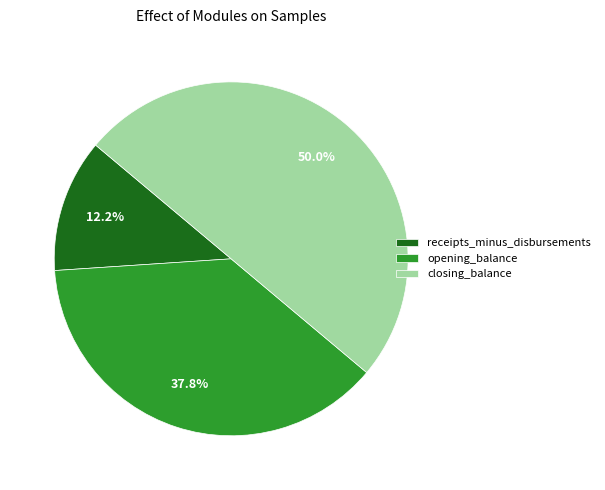

What is the smallest slice in the pie chart?

receipts_minus_disbursements